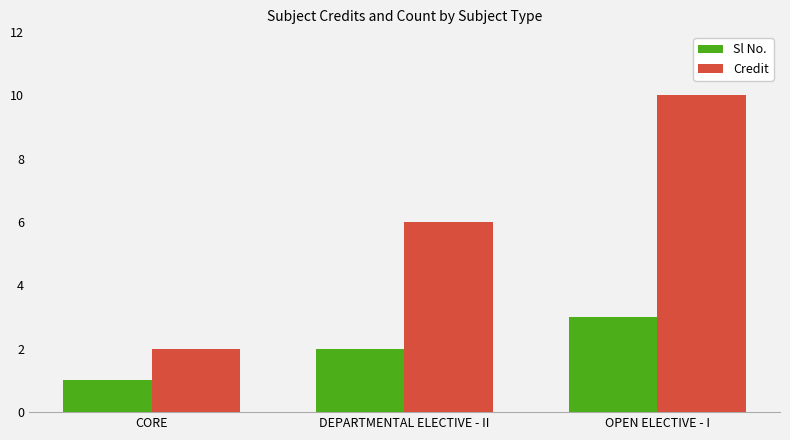

What is the value of the Sl No. bar at the 1st from the left?

1